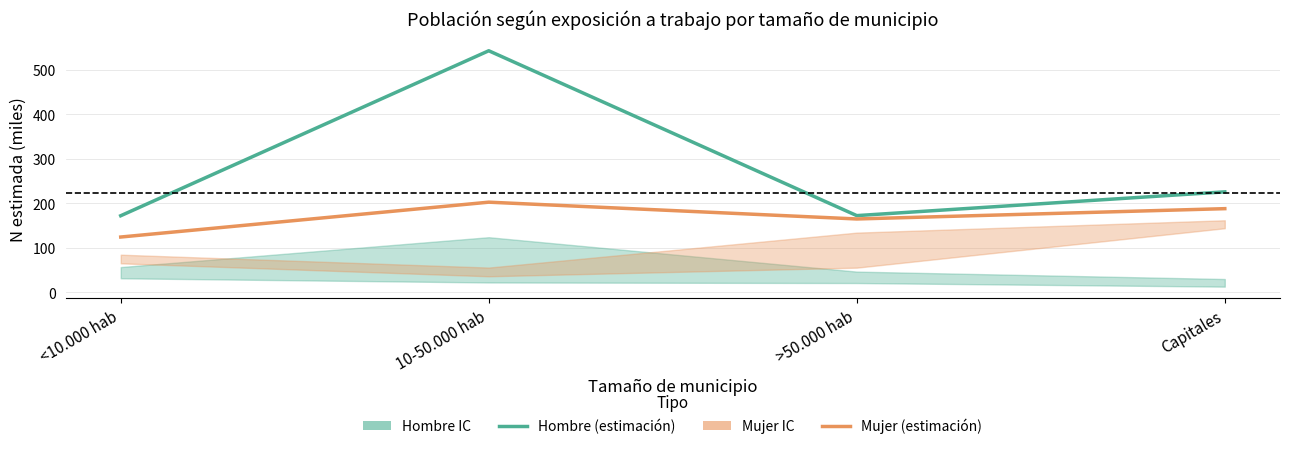

Where is the first local maximum for Hombre (estimación)?

10-50.000 hab